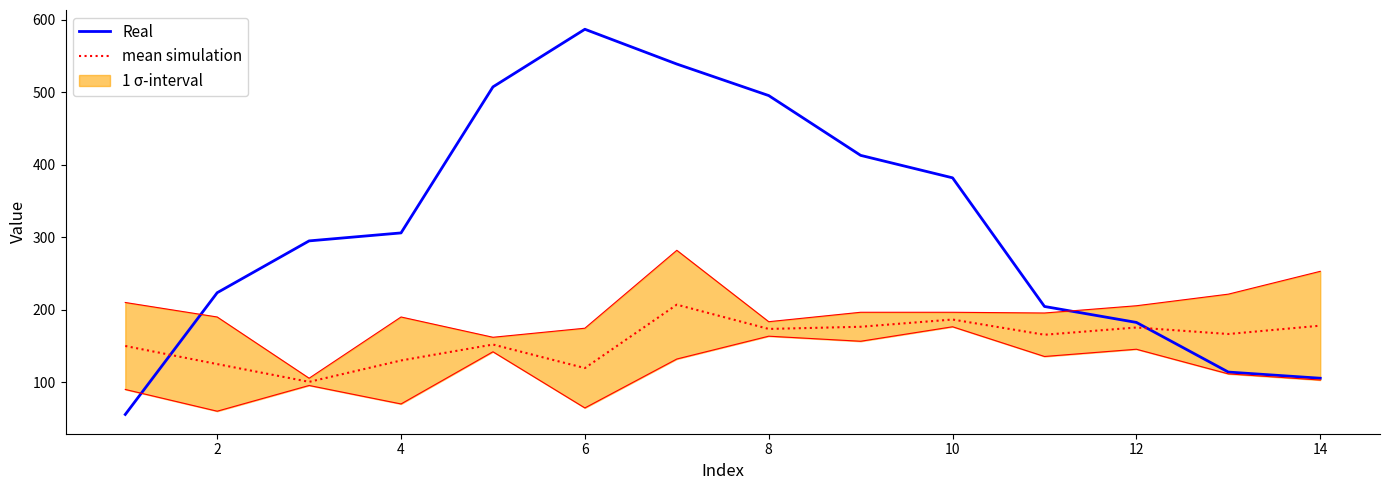

The value of mean simulation at 4 is 130.0. True or false?

True